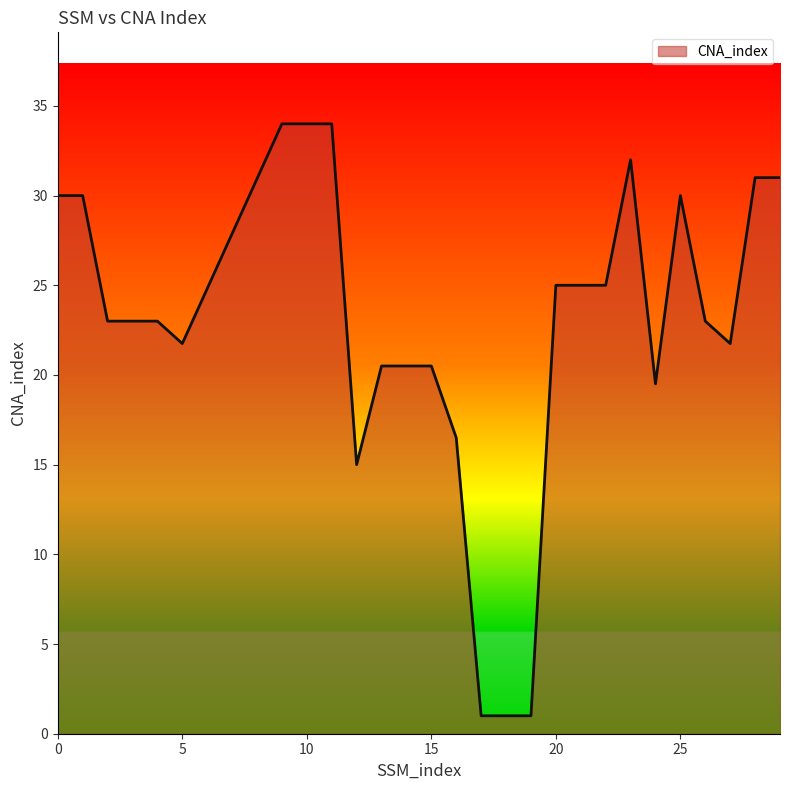

What is the smallest value displayed?

1.0